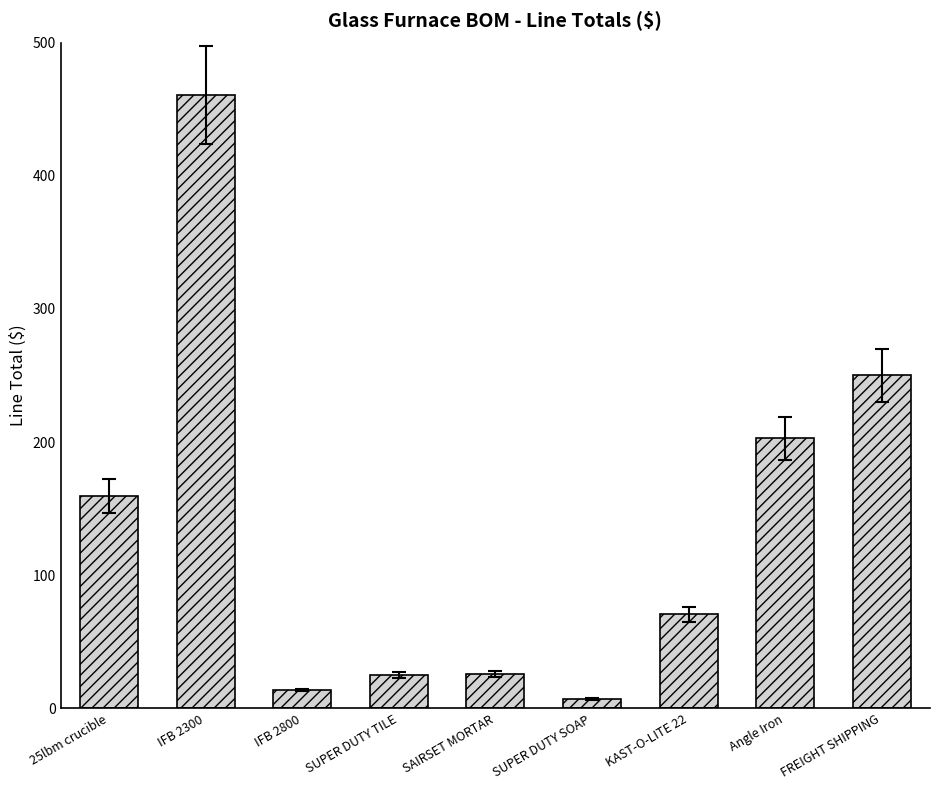

What is the minimum value shown in the chart?

7.2